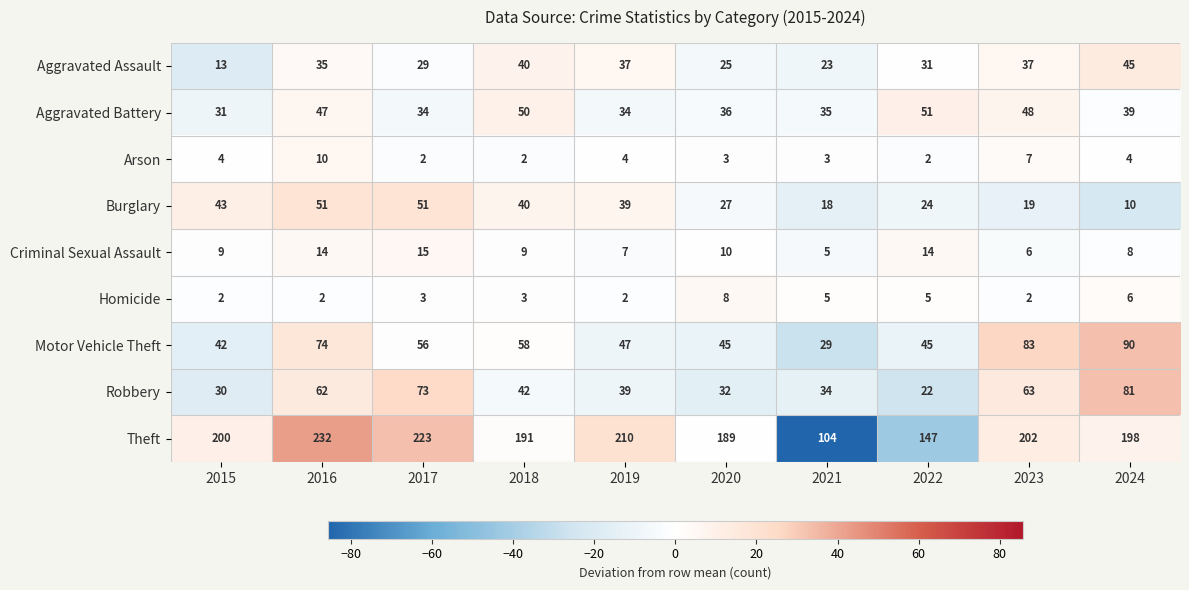

Count the Arson values in the range 2 to 4.

8